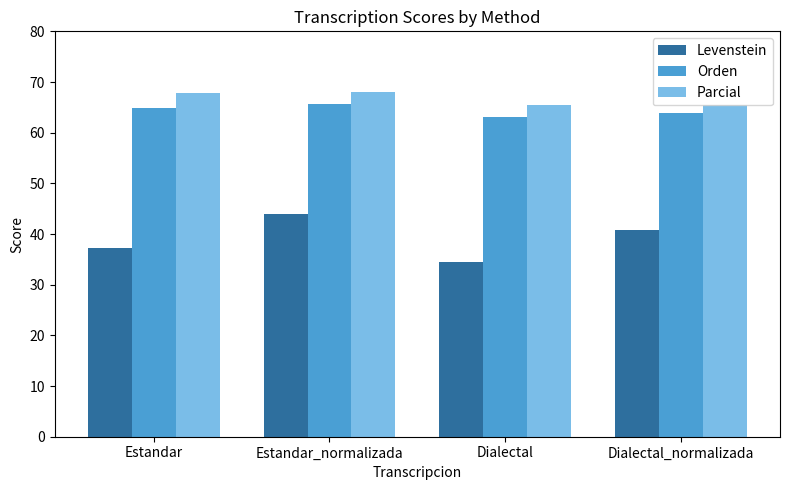

Which series has the largest range (max minus min)?

Levenstein